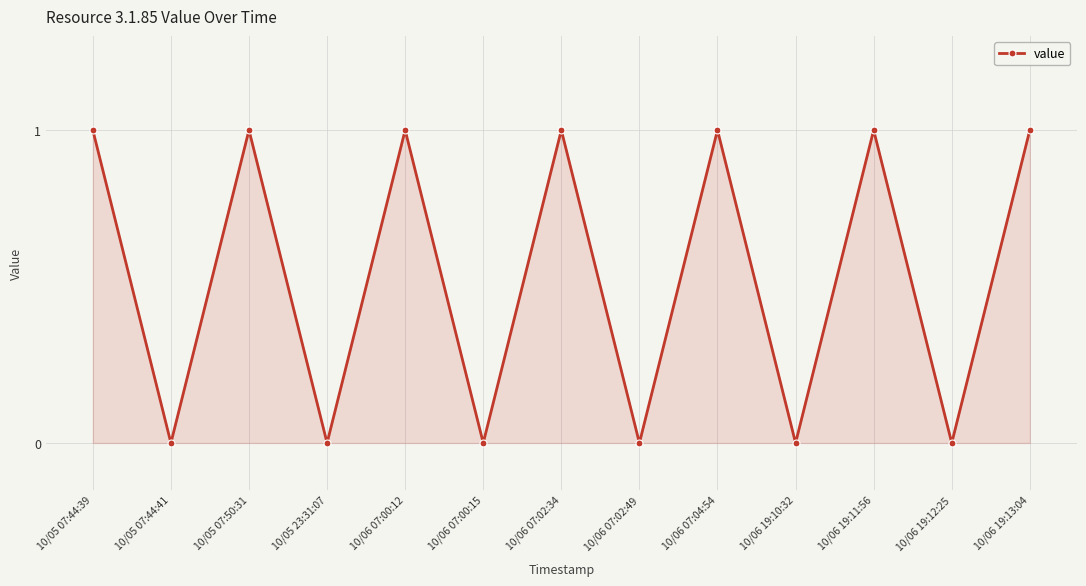

How many series are shown in this chart?

1